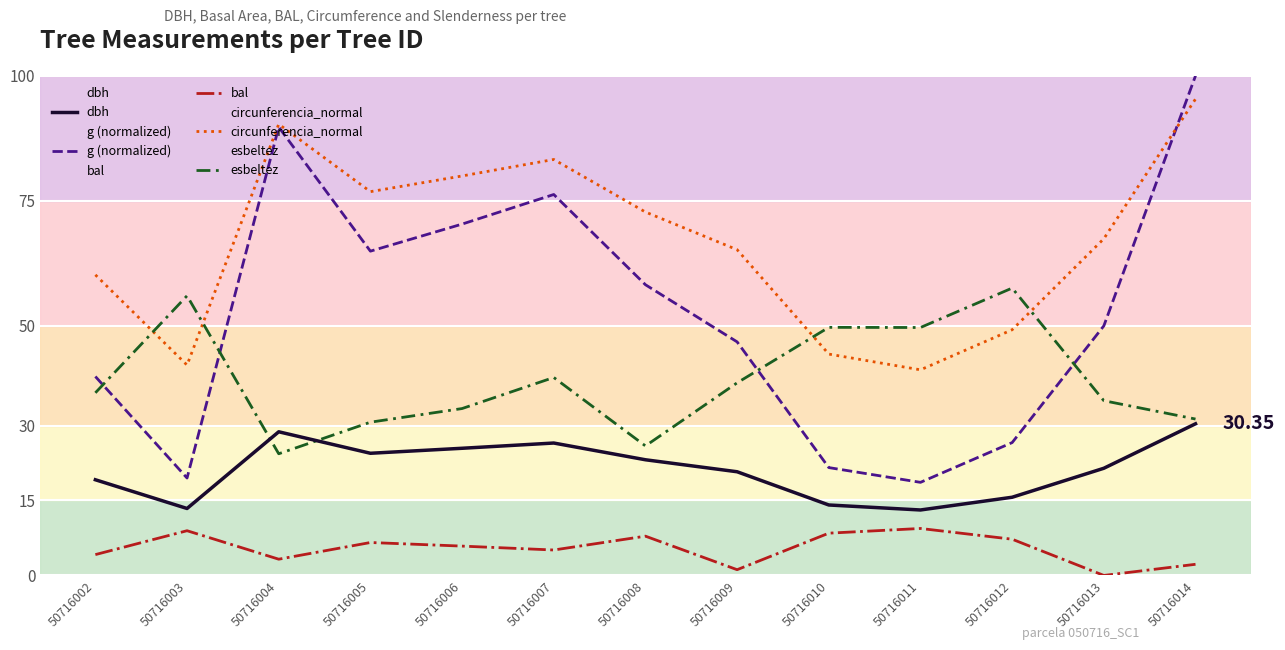

Where is circunferencia_normal nearest to the value 68?

50716013